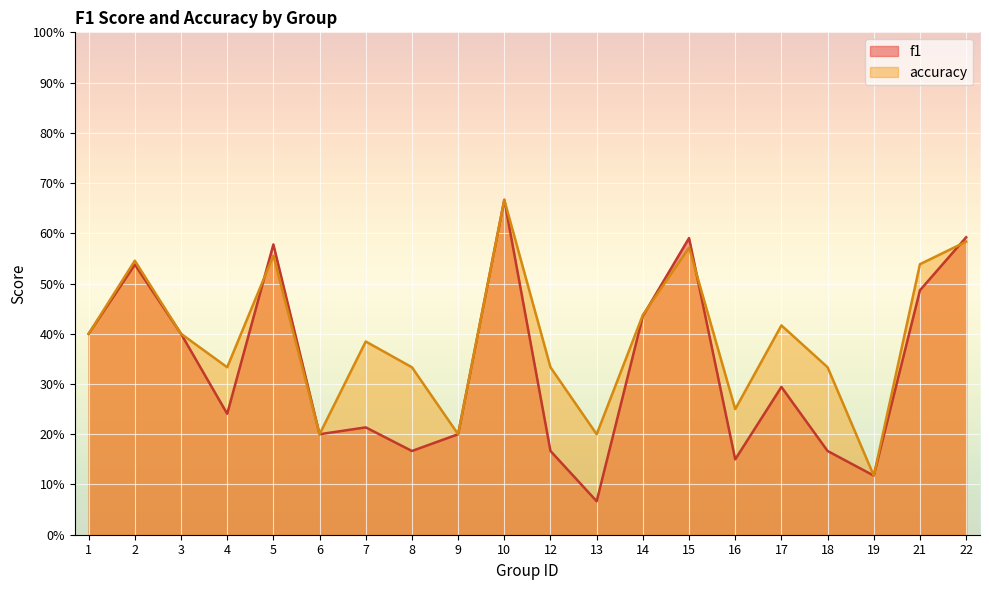

Reading right to left, list all the values displayed in this chart.

f1: 22=0.6	21=0.5	19=0.1	18=0.2	17=0.3	16=0.2	15=0.6	14=0.4	13=0.1	12=0.2	10=0.7	9=0.2	8=0.2	7=0.2	6=0.2	5=0.6	4=0.2	3=0.4	2=0.5	1=0.4
accuracy: 22=0.6	21=0.5	19=0.1	18=0.3	17=0.4	16=0.2	15=0.6	14=0.4	13=0.2	12=0.3	10=0.7	9=0.2	8=0.3	7=0.4	6=0.2	5=0.6	4=0.3	3=0.4	2=0.5	1=0.4